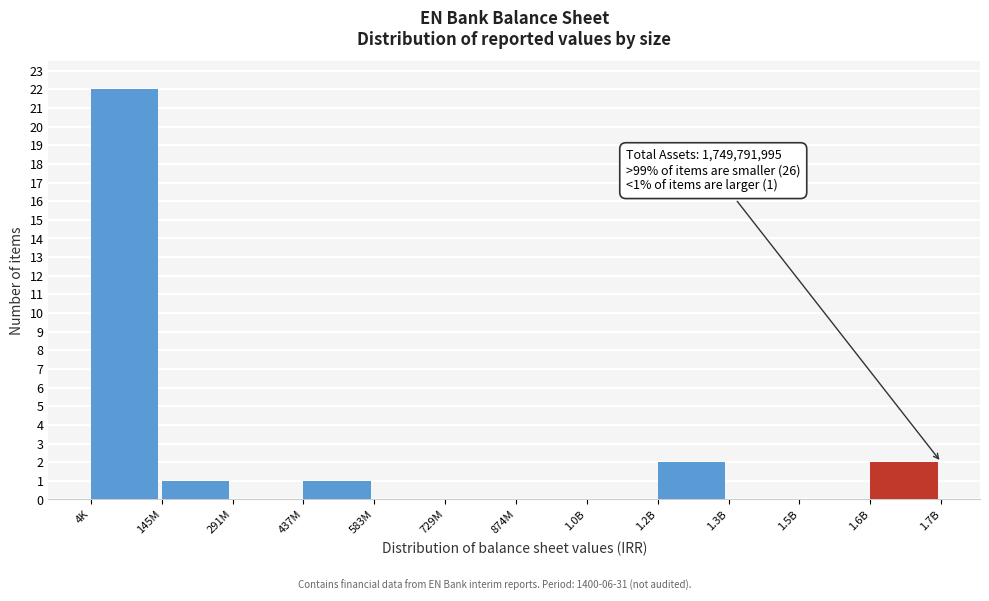

Reading left to right, extract all data points from this chart.

4K=22	145M=1	291M=0	437M=1	583M=0	729M=0	874M=0	1.0B=0	1.2B=2	1.3B=0	1.5B=0	1.6B=2